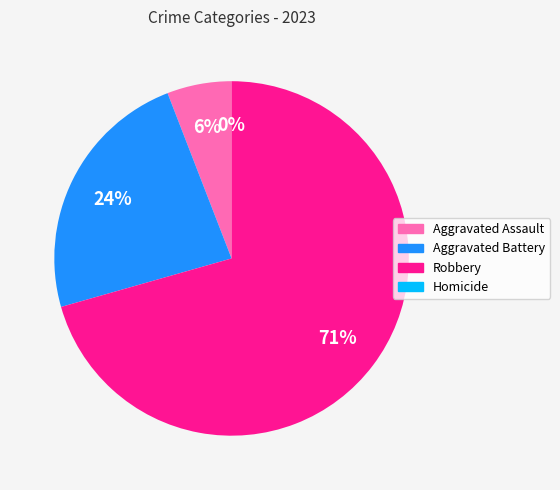

What is the smallest slice in the pie chart?

Homicide